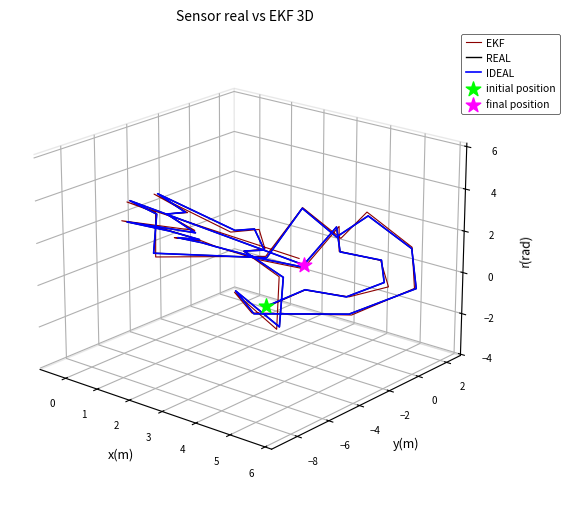

Which series has the widest spread of Y values?

EKF